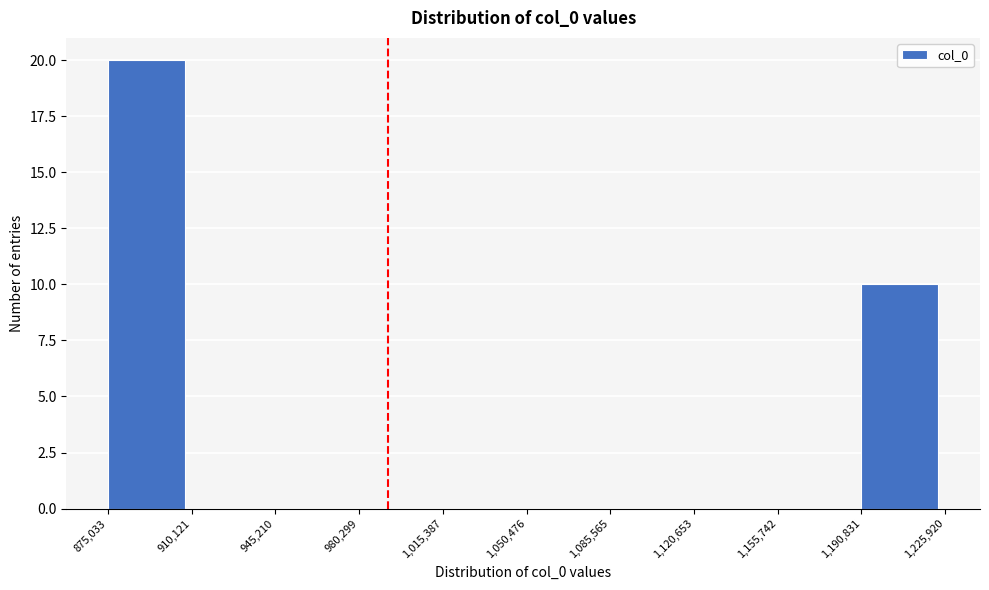

What is the height of the bar covering 1,190,831 to 1,225,920 on the x-axis? The values are not printed on the chart, so give them approximately, as read against the axis.

10